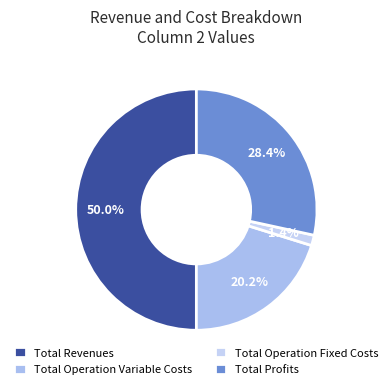

How many segments does this pie chart have?

4